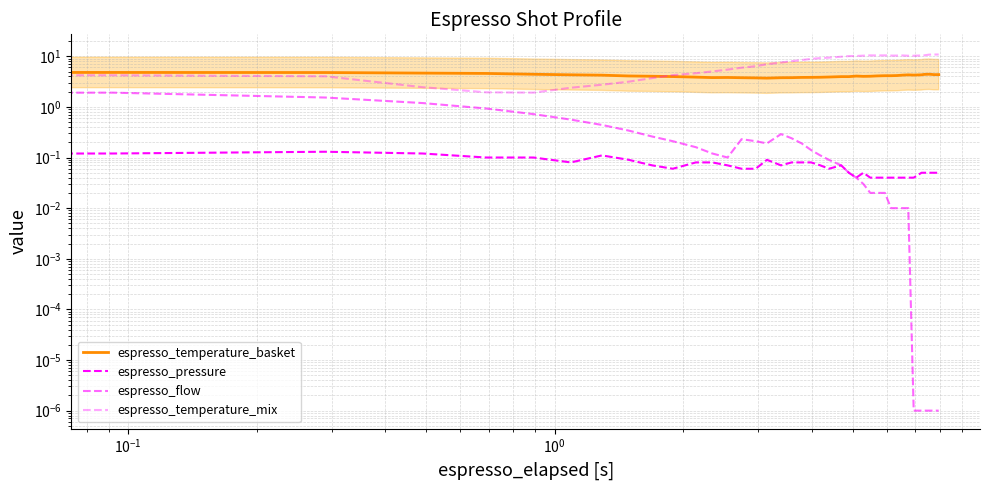

What is the difference between the maximum and minimum values in the espresso_flow series?

1.9